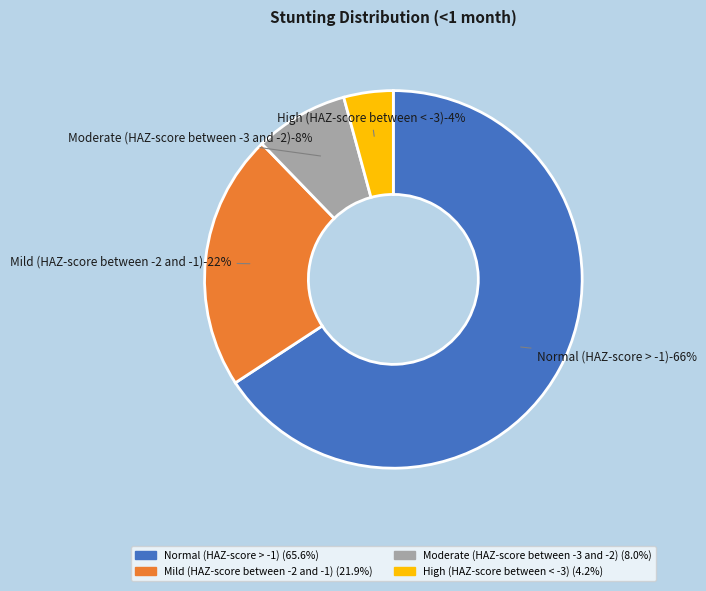

Count the number of slices in the pie.

4